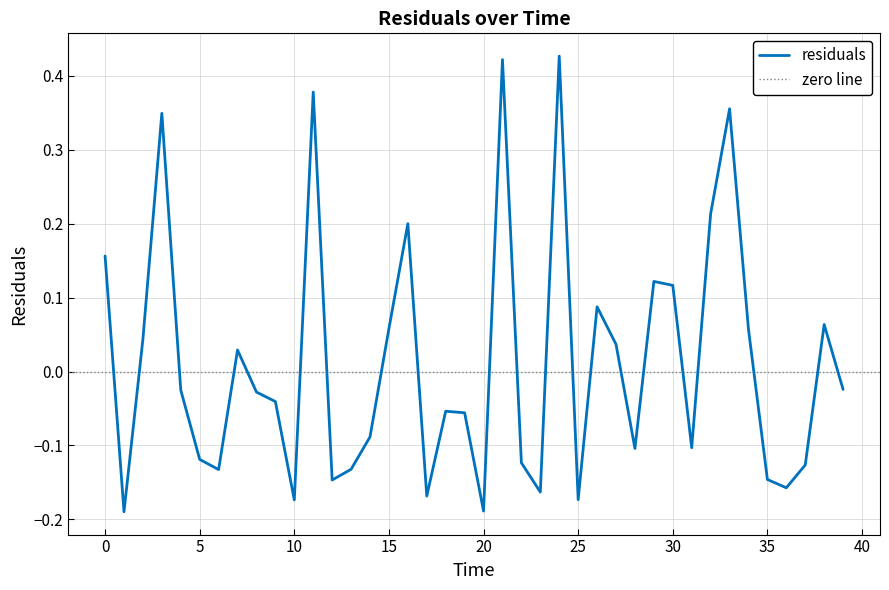

How many values are below 0?

23